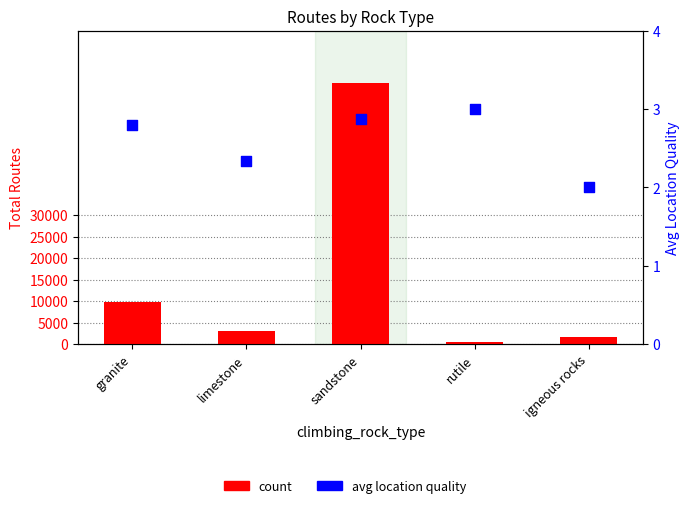

At how many categories does at least one series exceed 54265?

1